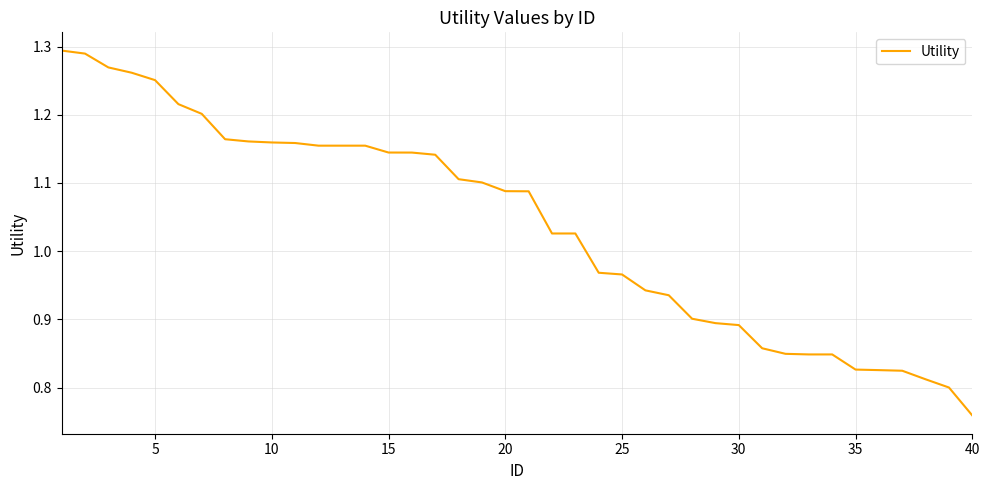

What is the difference between the maximum and minimum values?

0.5